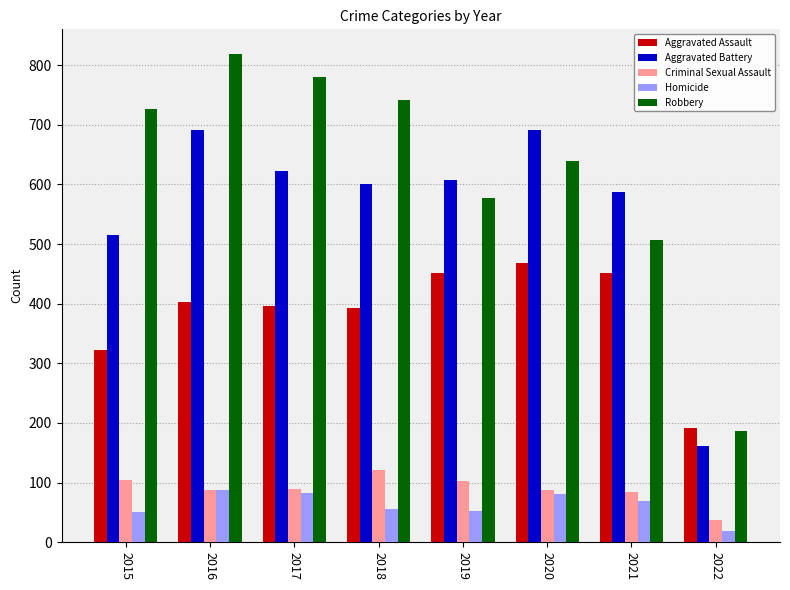

At how many categories does at least one series exceed 426?

7